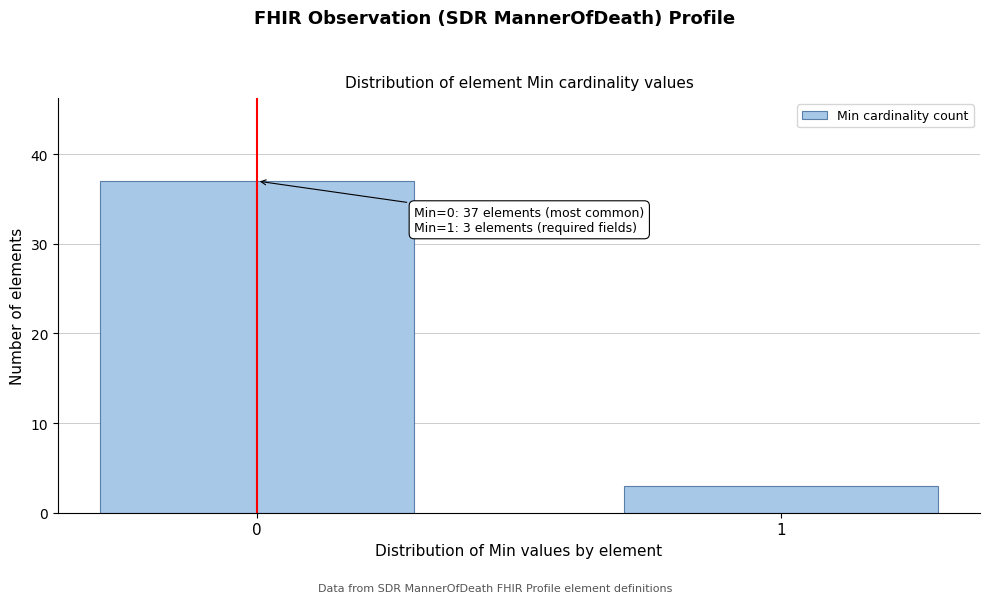

Reading left to right, list all the values displayed in this chart.

37	3